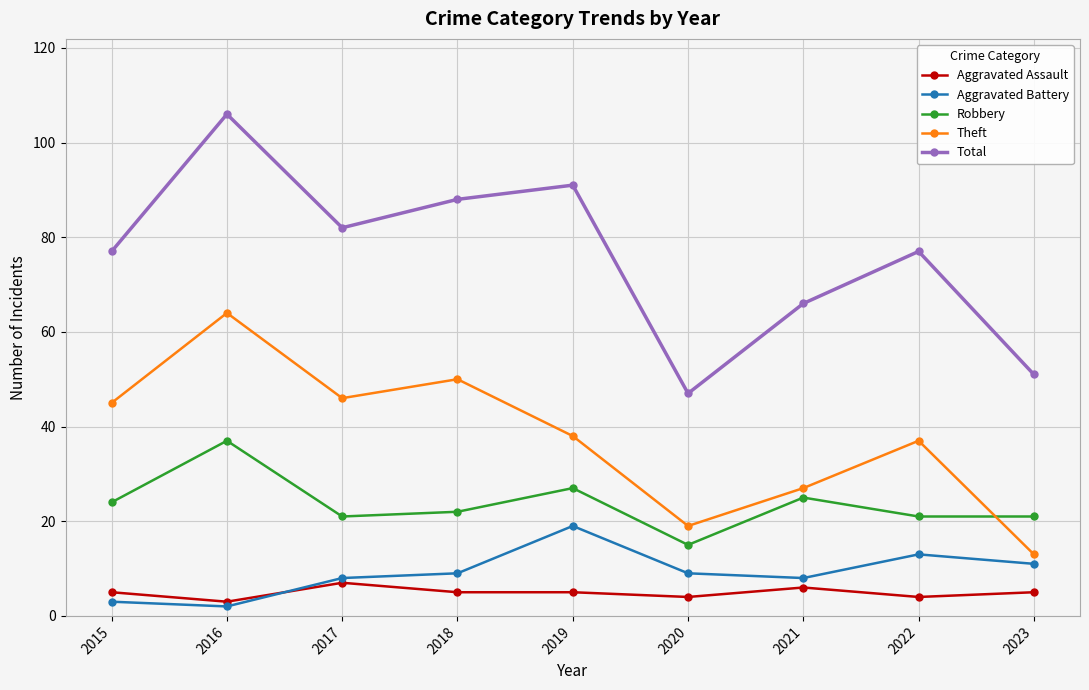

The value of Total at 2020 is 47. True or false?

True